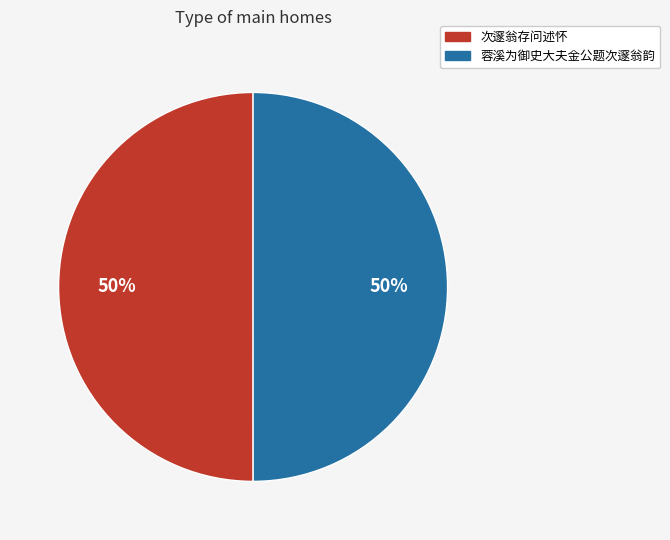

Is it true that 蓉溪为御史大夫金公题次邃翁韵 is 41% of the pie?

False